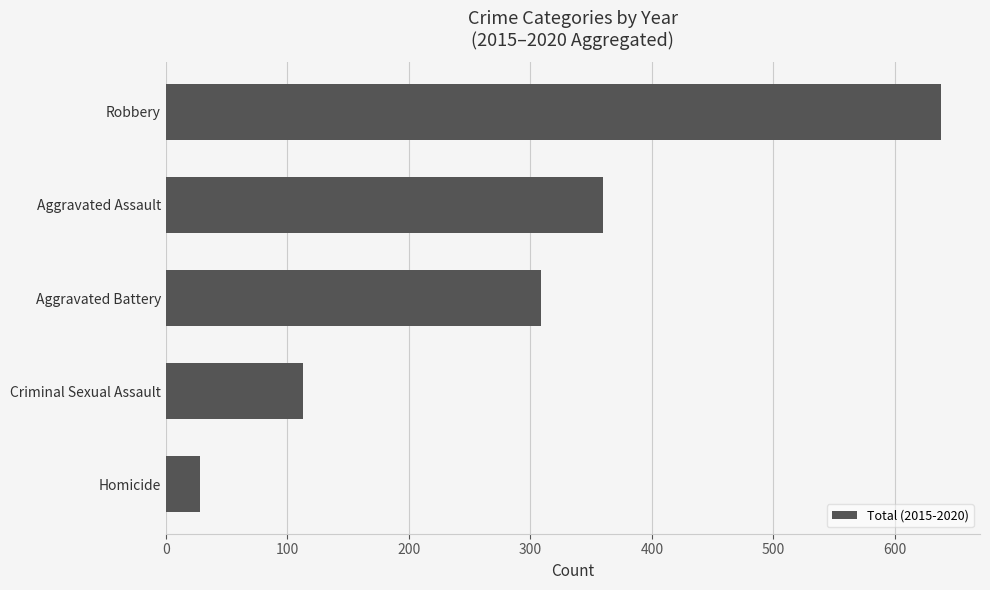

The value at Aggravated Assault is 360. True or false?

True